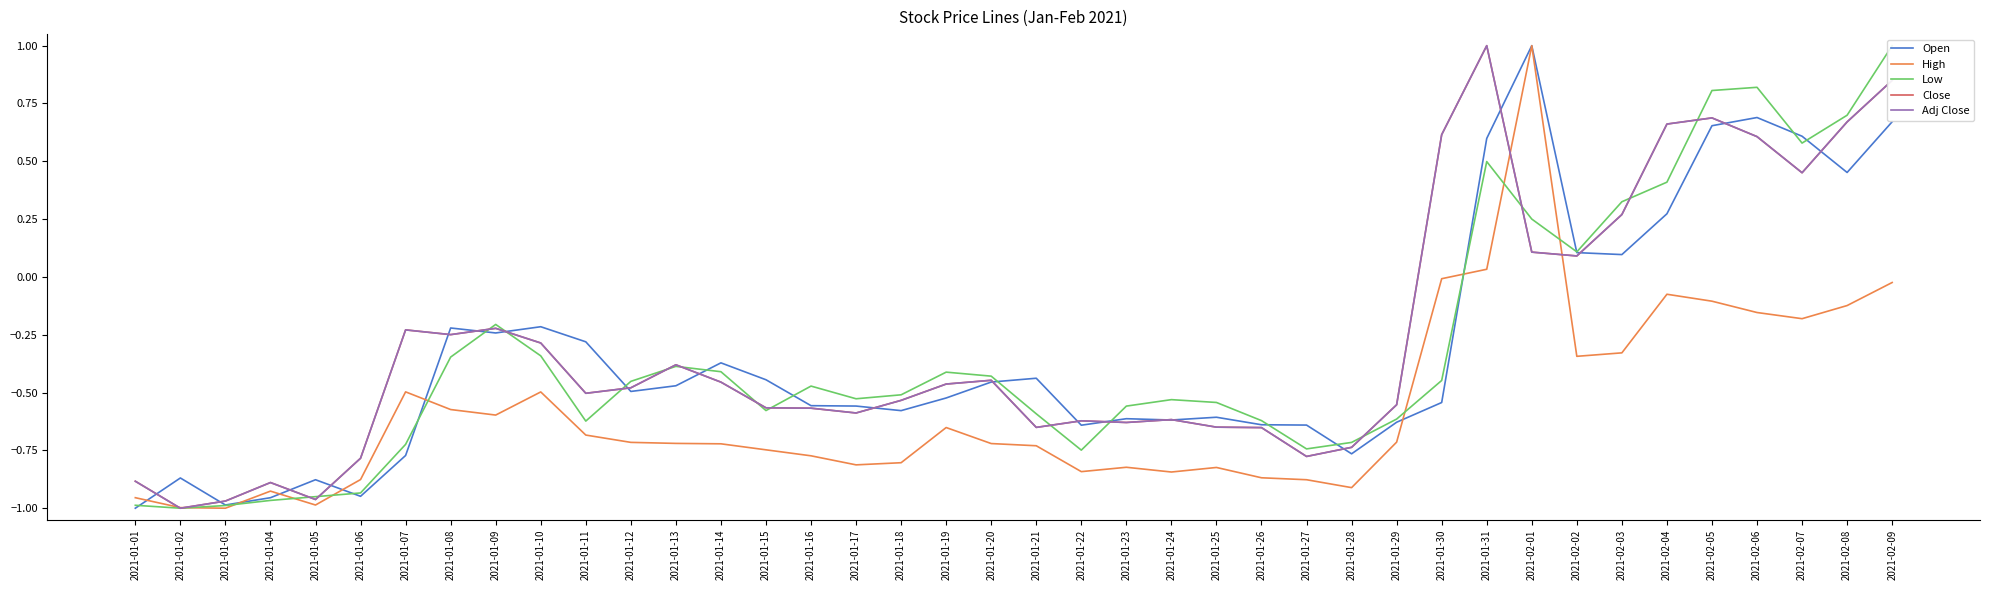

Which category has the lowest value in the High series?

2021-01-03